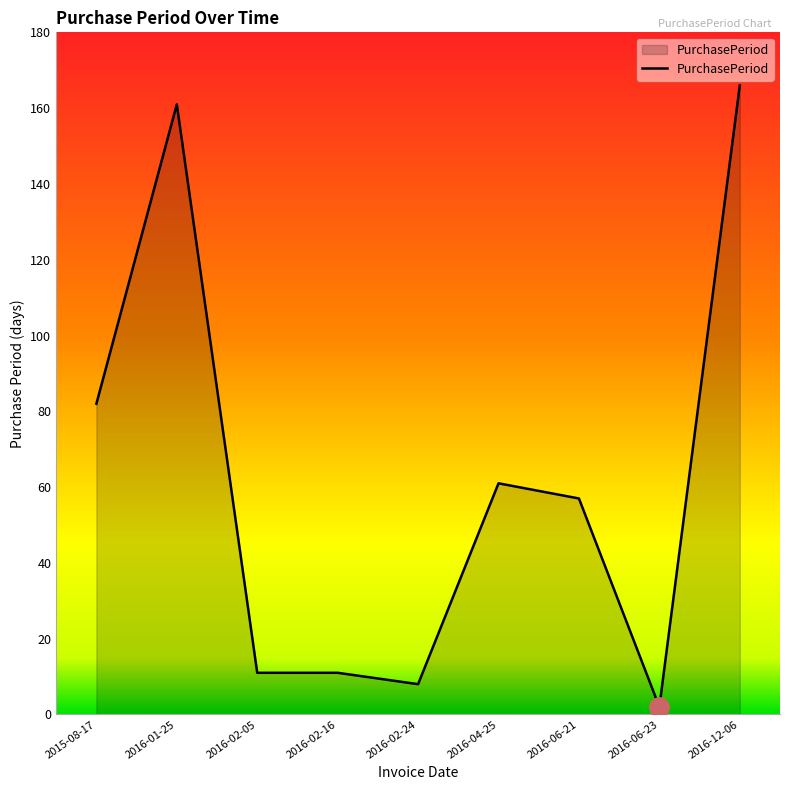

Reading left to right, transcribe all the data shown in this chart.

82	161	11	11	8	61	57	2	166